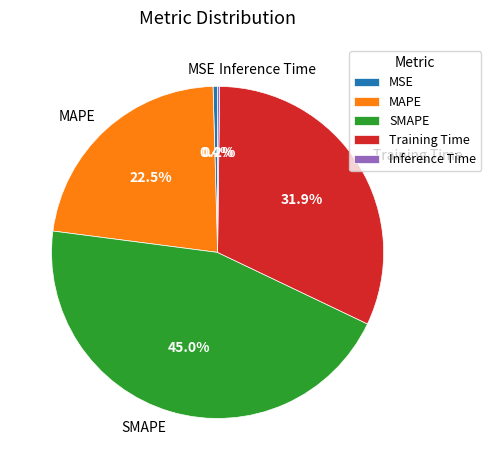

What percentage do MSE and SMAPE together represent?

45.4%